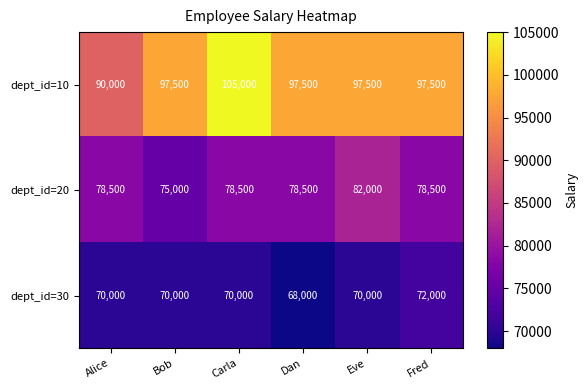

At which category does the chart reach its minimum across all series?

Dan